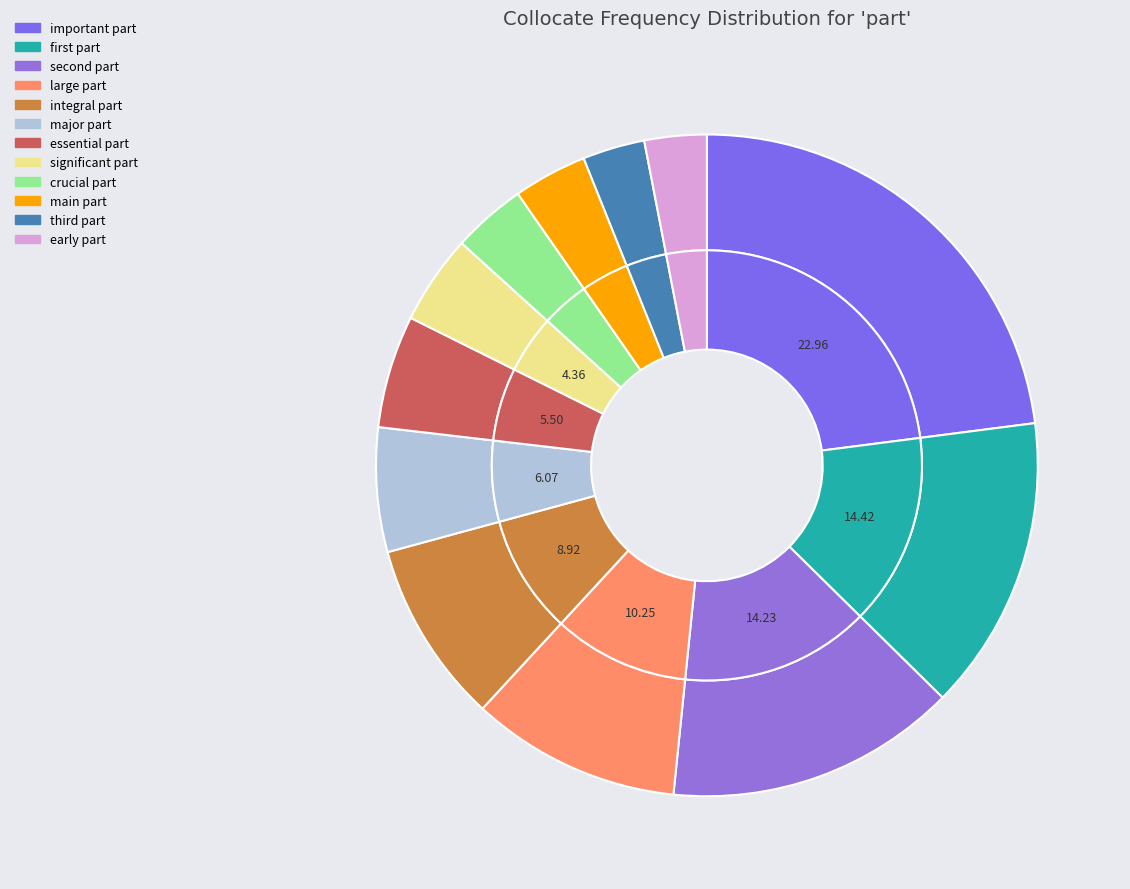

How much of the chart is everything except important part?

77.0%